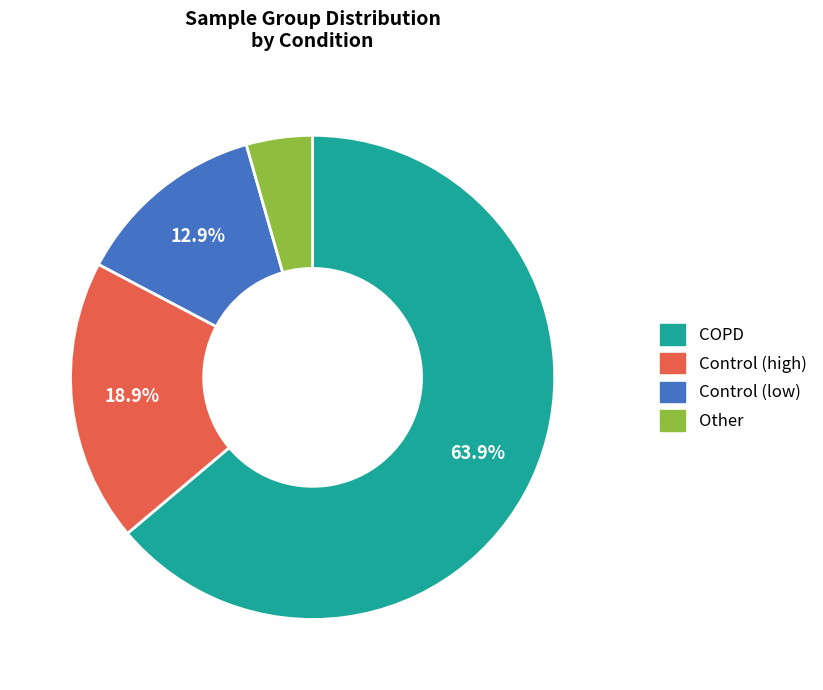

Does any single category account for the majority?

Yes